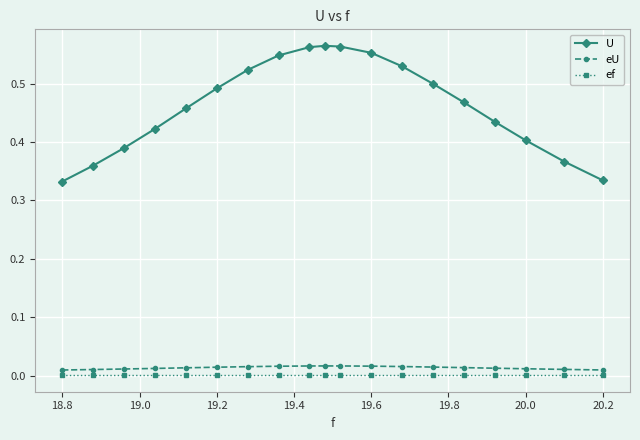

True or false: U and ef cross at least once.

False